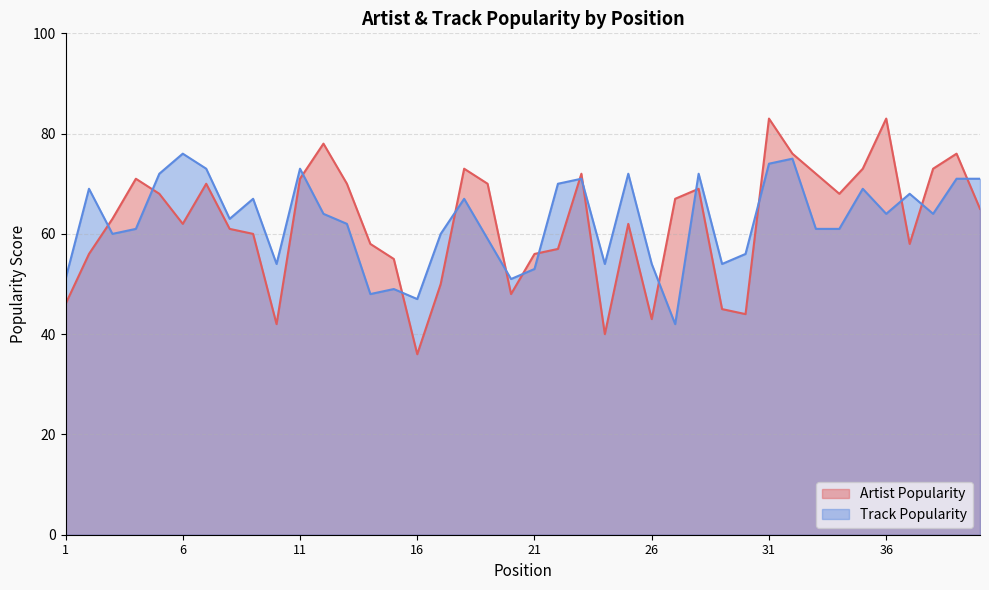

What is the difference between the Artist Popularity values at 11 and 32?

5